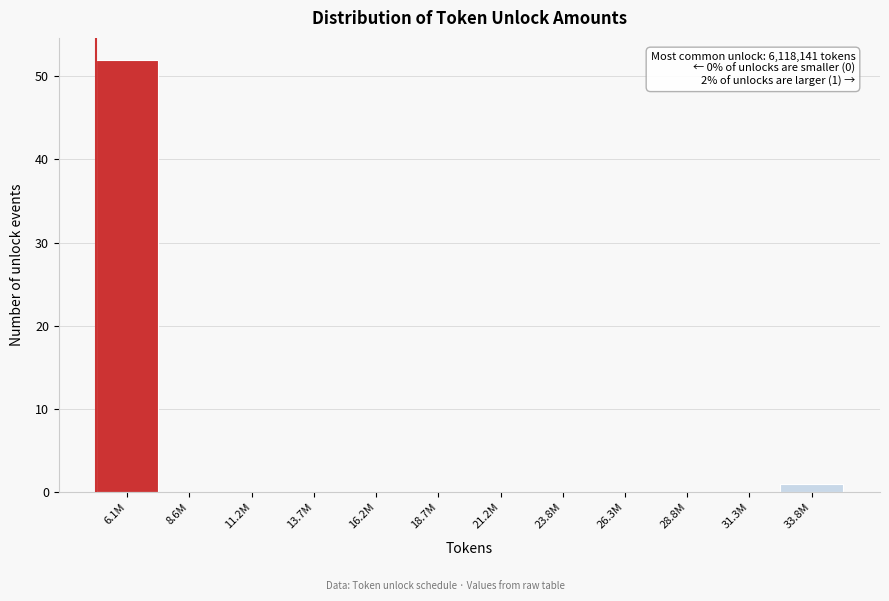

Is it true that the value at 26.3M is 36?

False